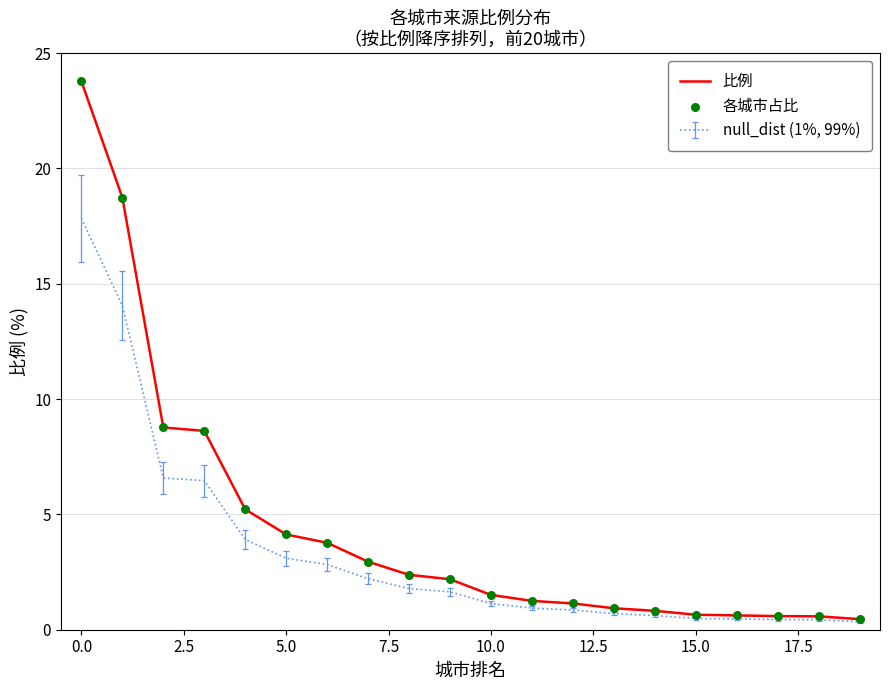

Which series has the largest total across all categories?

比例